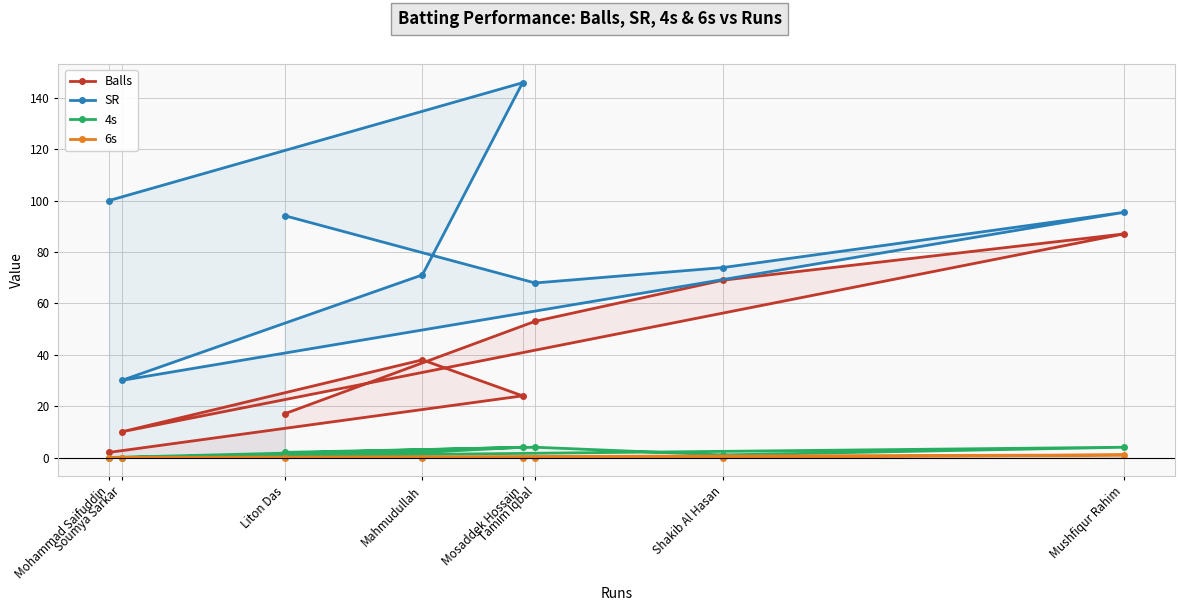

Rank the categories by SR value from lowest to highest.

Soumya Sarkar, Tamim Iqbal, Mahmudullah, Shakib Al Hasan, Liton Das, Mushfiqur Rahim, Mohammad Saifuddin, Mosaddek Hossain